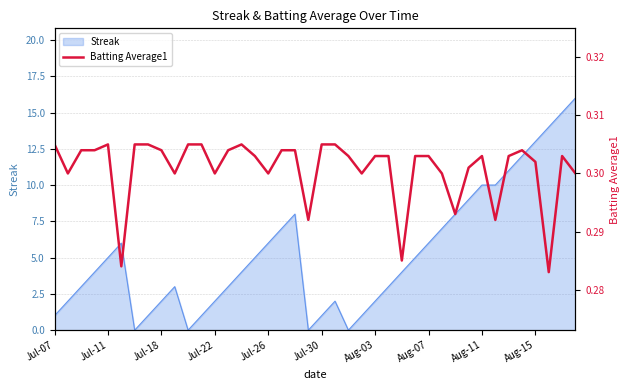

The value of Streak at Aug-03 is 2. True or false?

True